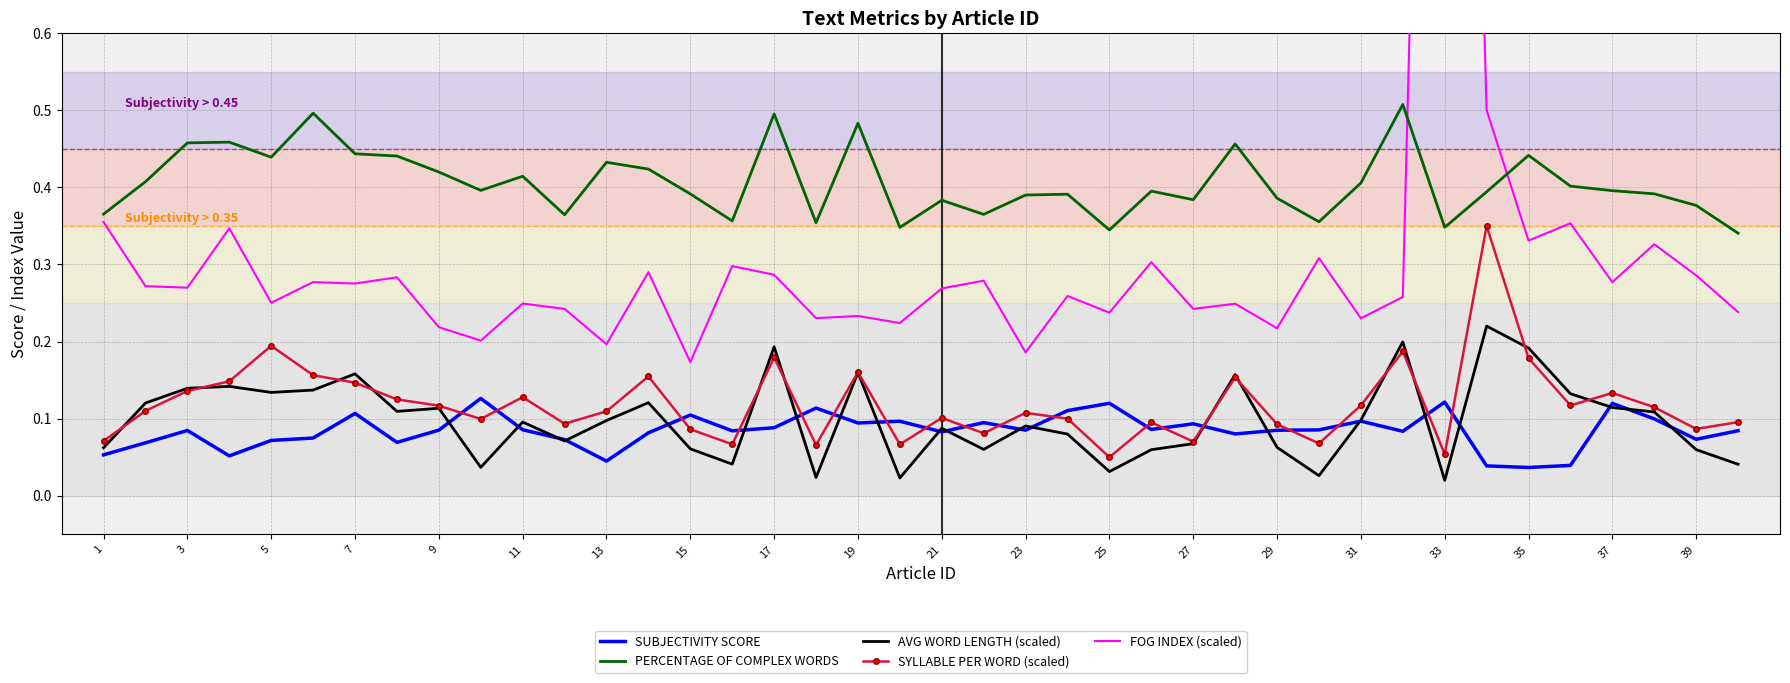

True or false: SYLLABLE PER WORD (scaled) has a value of 0.2 at 37.

False